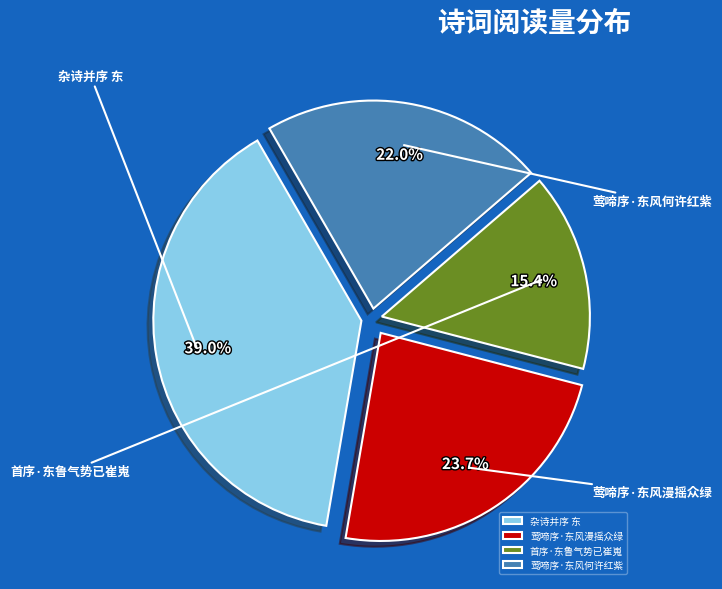

Which category has the smallest portion of the pie?

首序·东鲁气势已崔嵬